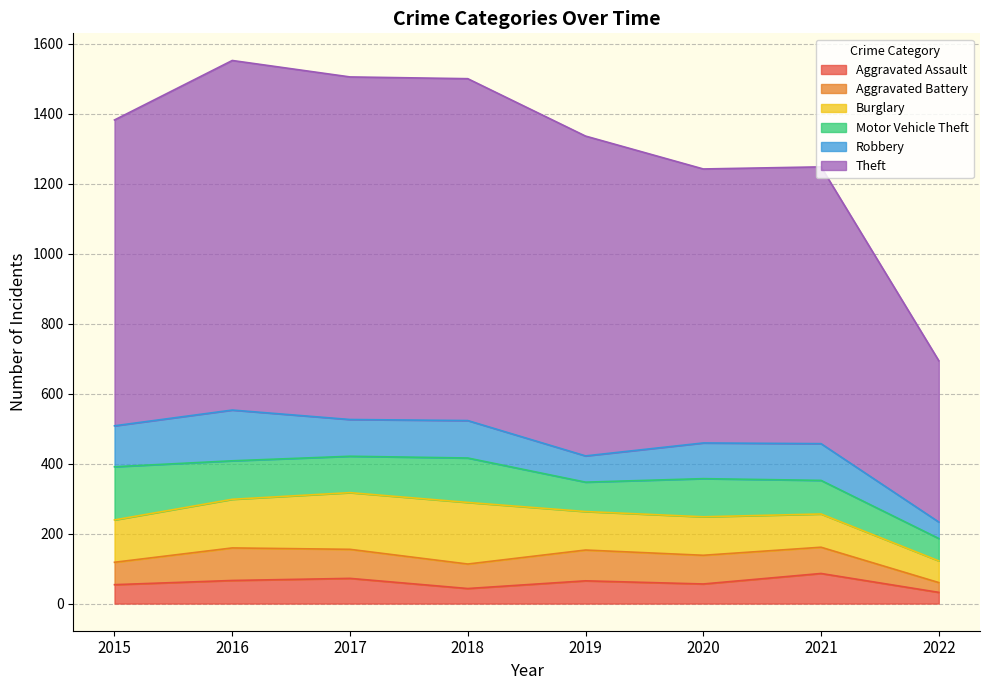

The Motor Vehicle Theft series shows 92 at 2022. True or false?

False